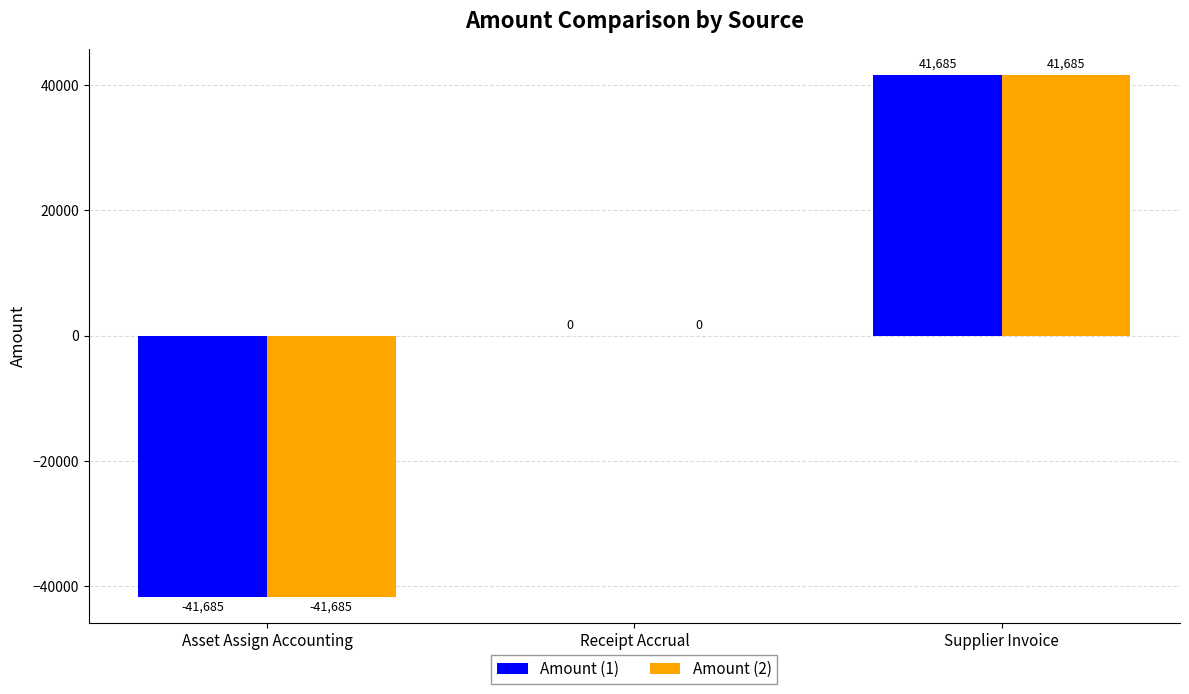

What are all the series names shown in the legend?

Amount (1), Amount (2)